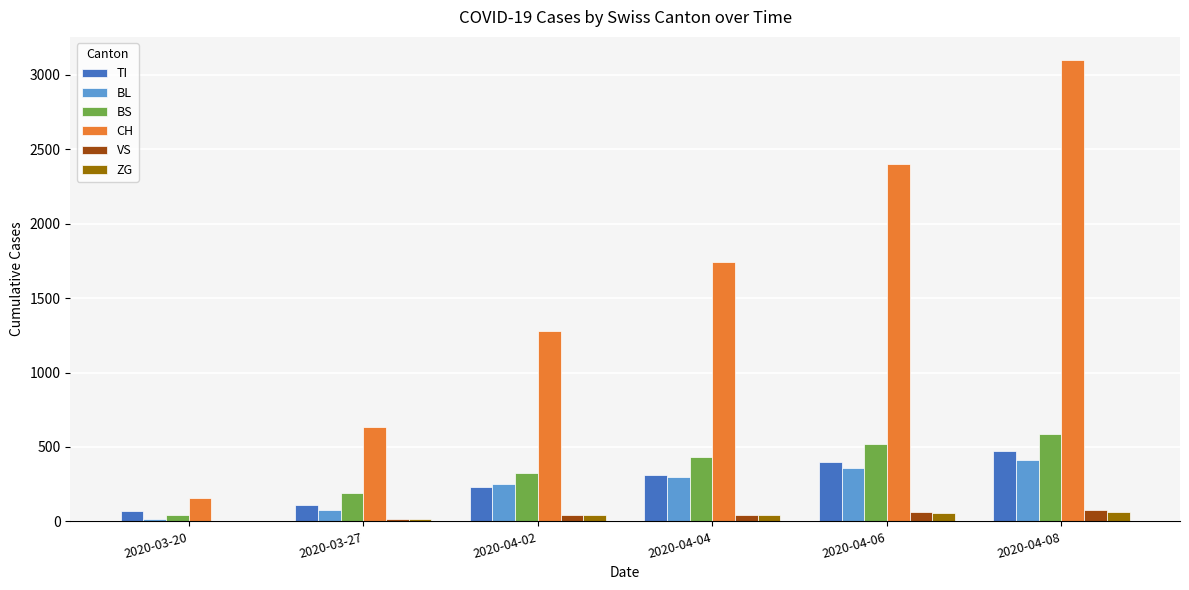

The value of TI at 2020-03-27 is 107. True or false?

True